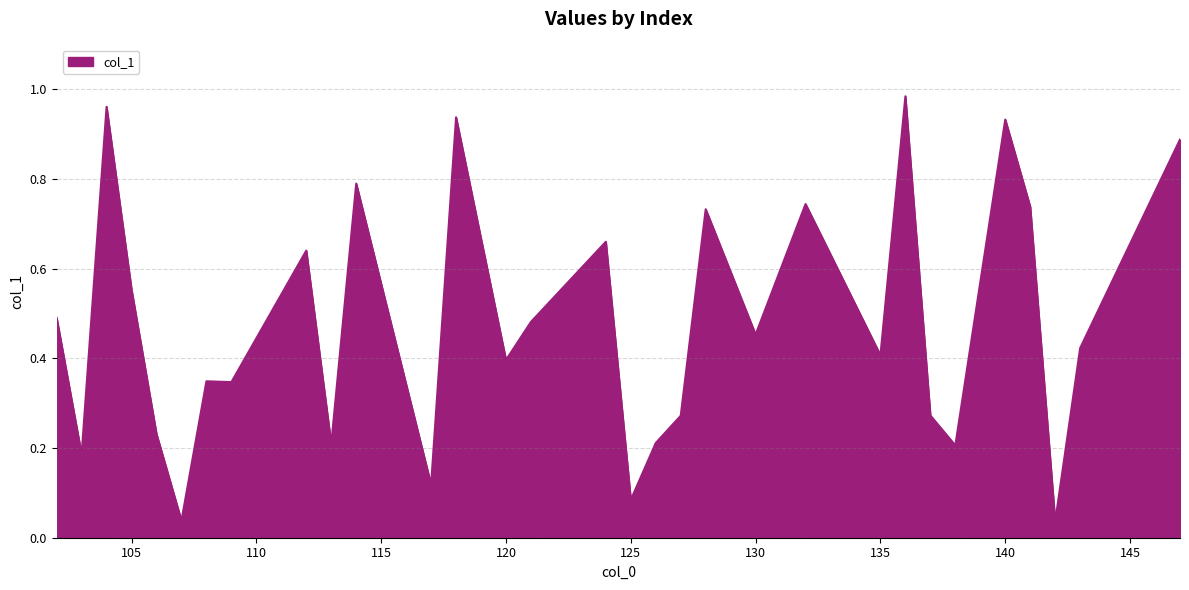

List the labels in order of value, smallest first.

142, 107, 125, 117, 103, 138, 113, 126, 106, 127, 137, 109, 108, 120, 135, 143, 130, 121, 102, 105, 139, 112, 124, 128, 141, 132, 114, 147, 140, 118, 104, 136